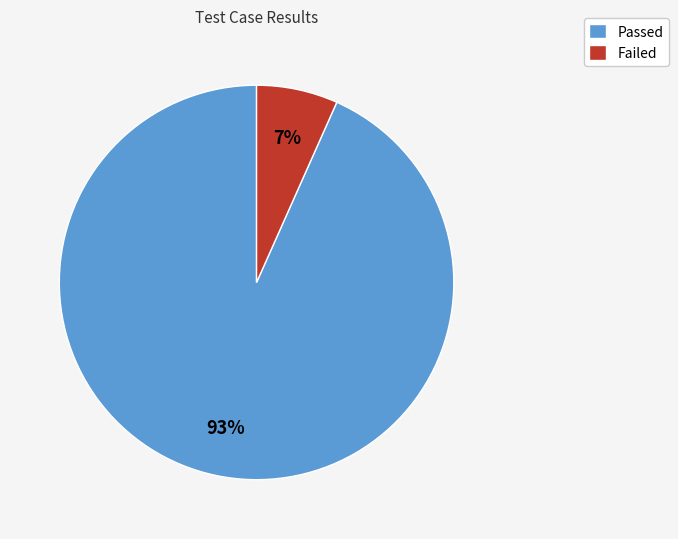

Which has a higher value, Failed or Passed?

Passed